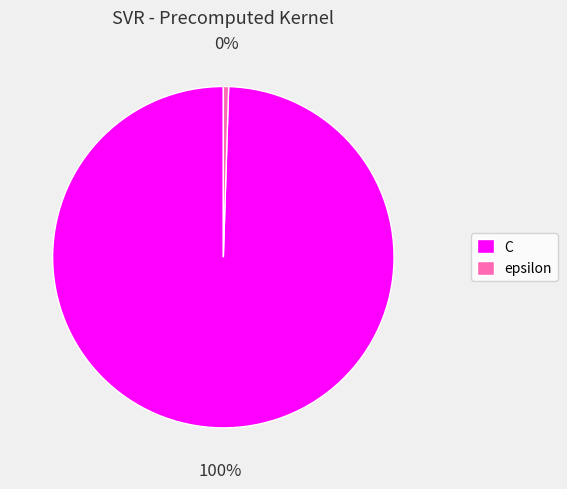

Between epsilon and C, which is larger?

C